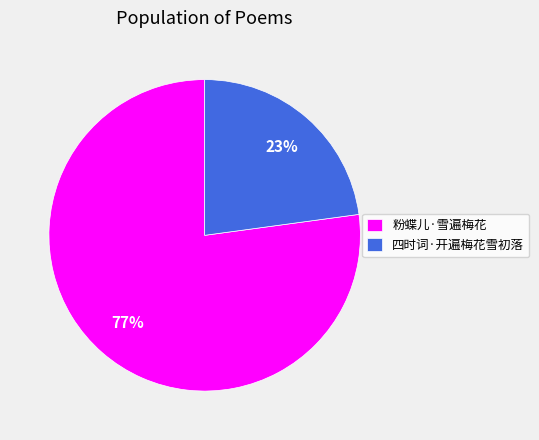

Is the sum of 粉蝶儿·雪遍梅花 and 四时词·开遍梅花雪初落 greater than half?

Yes